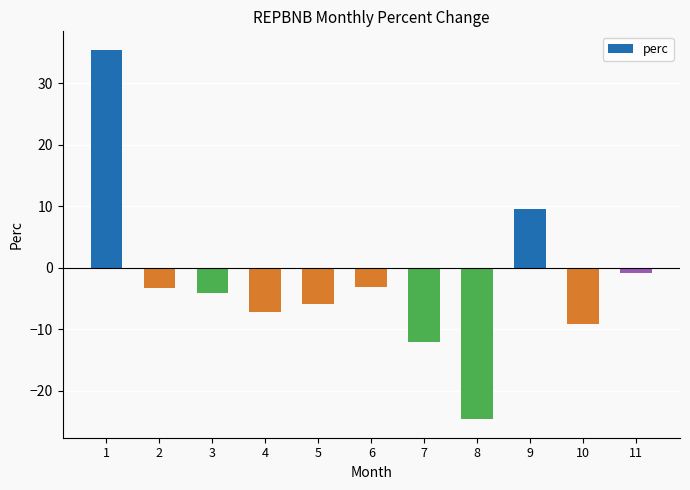

How many bars are there in total?

11